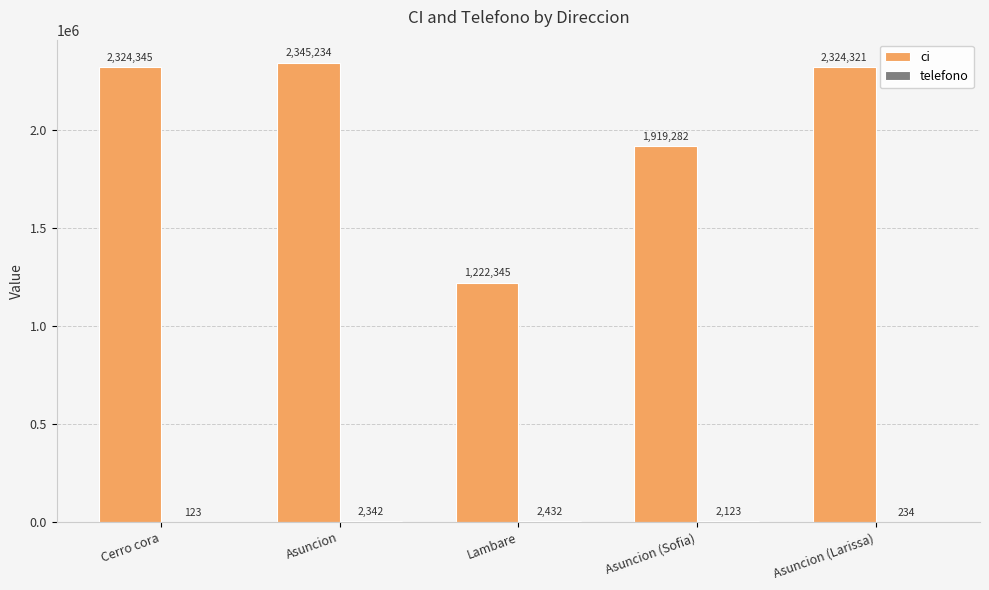

True or false: ci has a value of 1919282 at Asuncion (Sofia).

True